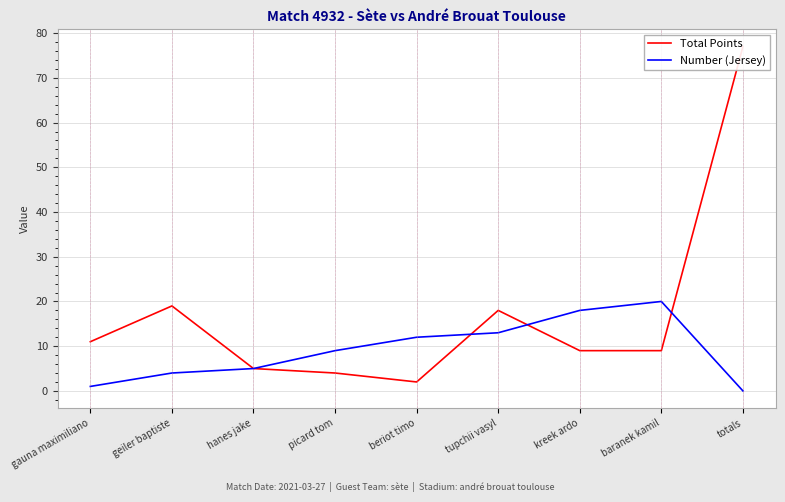

Read the Number (Jersey) value at beriot timo, to the nearest 10.

10